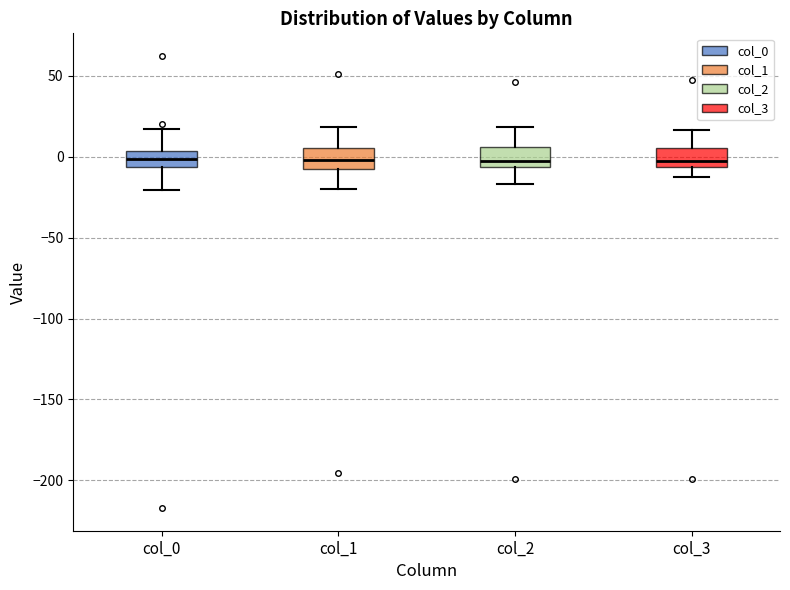

Reading left to right, read every box against the y-axis: the position of its median line, the range the box covers, and the ends of its whiskers. The values are not printed on the chart, so give them approximately, as read against the axis.

col_0: median 0, box -5 to 5, whiskers -20 to 15
col_1: median 0, box -10 to 5, whiskers -20 to 20
col_2: median -5 (just above the box's lower edge), box -5 to 5, whiskers -15 to 20
col_3: median 0, box -5 to 5, whiskers -15 to 15